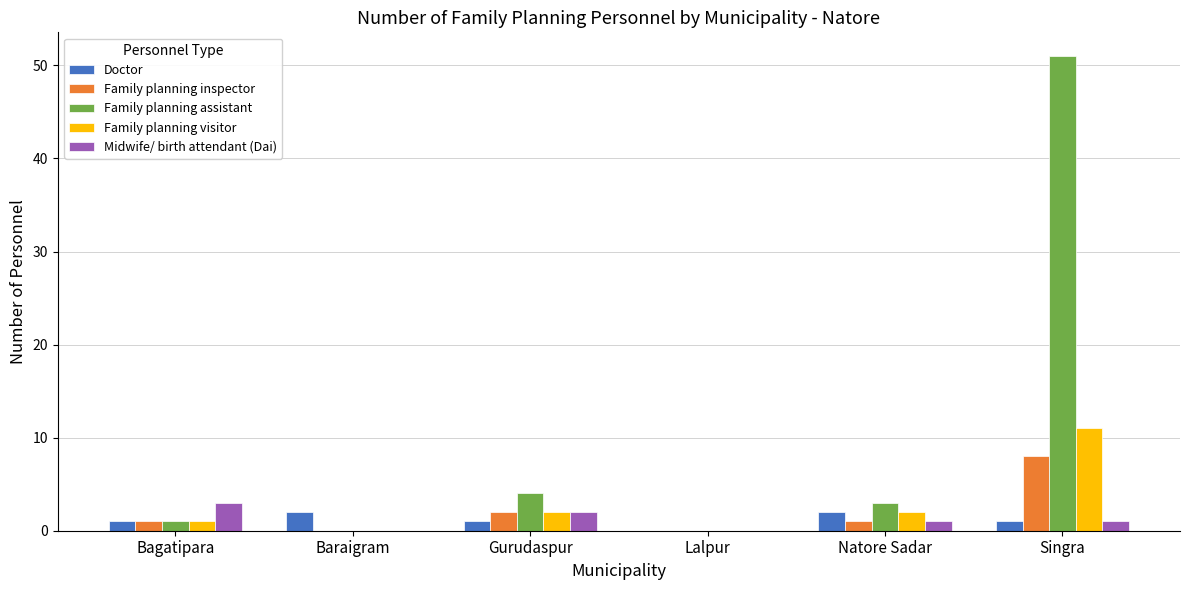

Reading left to right, extract all data points from this chart.

Doctor: 1	2	1	0	2	1
Family planning inspector: 1	0	2	0	1	8
Family planning assistant: 1	0	4	0	3	51
Family planning visitor: 1	0	2	0	2	11
Midwife/ birth attendant (Dai): 3	0	2	0	1	1